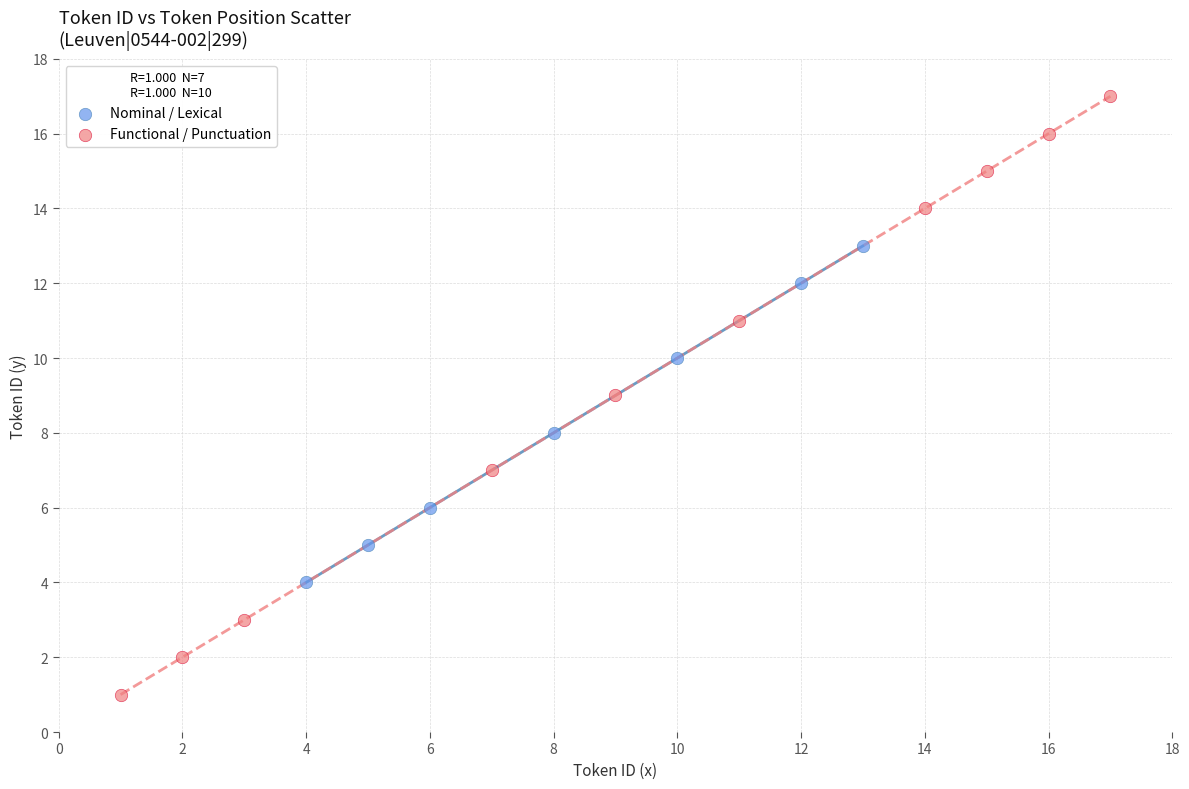

Which series reaches the maximum Y coordinate?

Functional / Punctuation